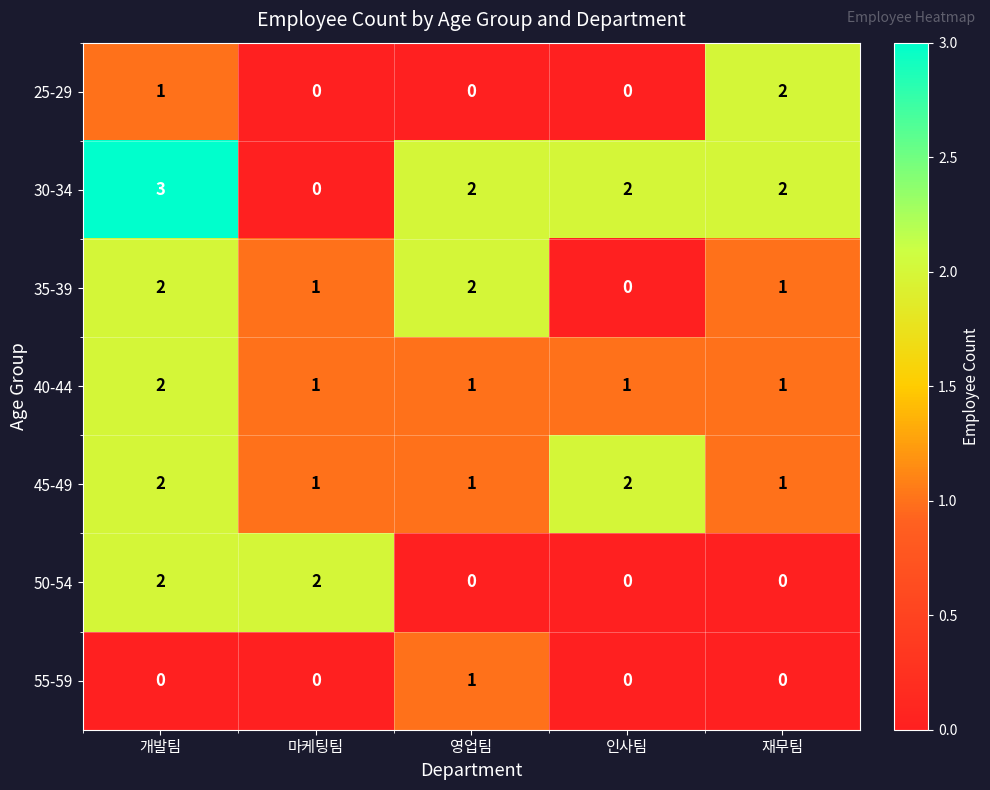

What is the greatest value displayed?

3